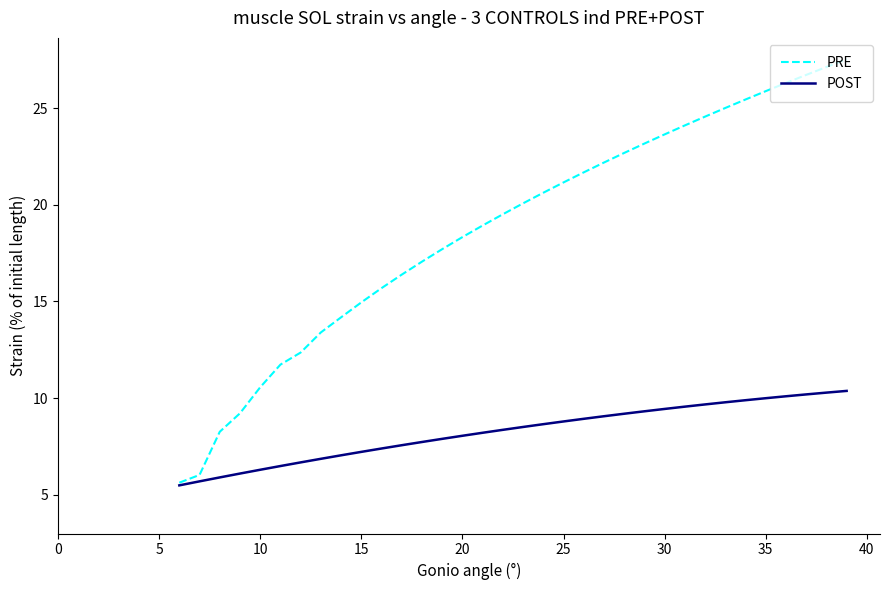

Which series has the largest total across all categories?

PRE